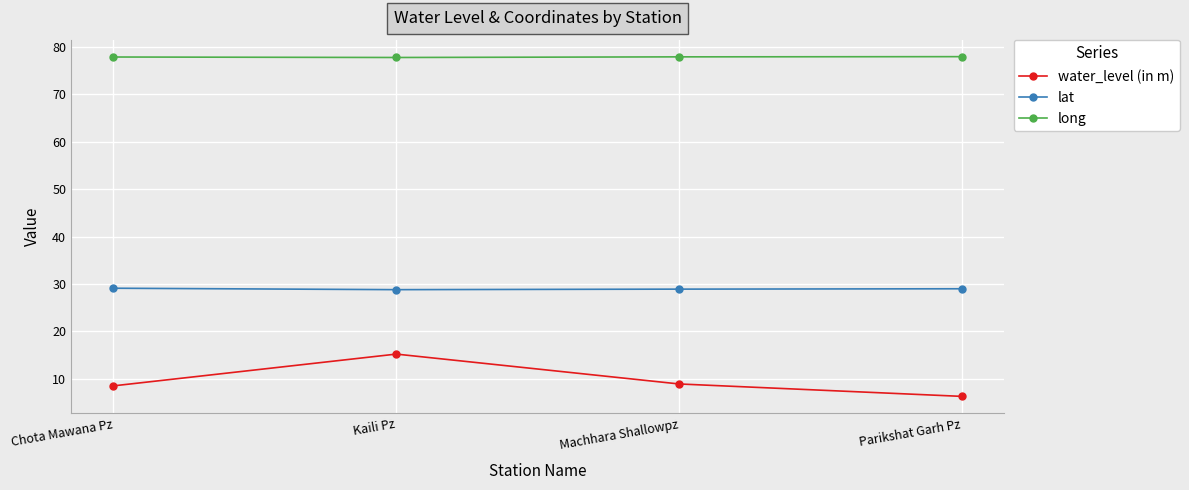

Which series has the largest total across all categories?

long